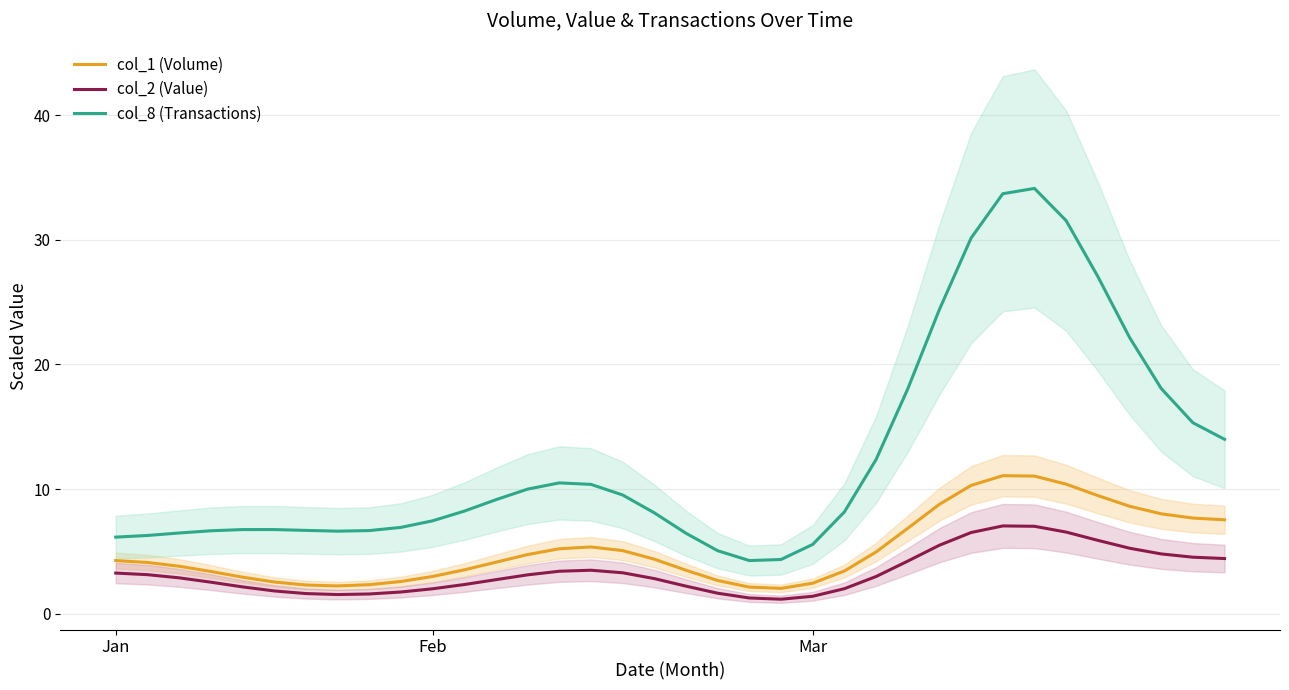

What is the difference between the maximum and minimum values in the col_2 (Value) series?

5.9